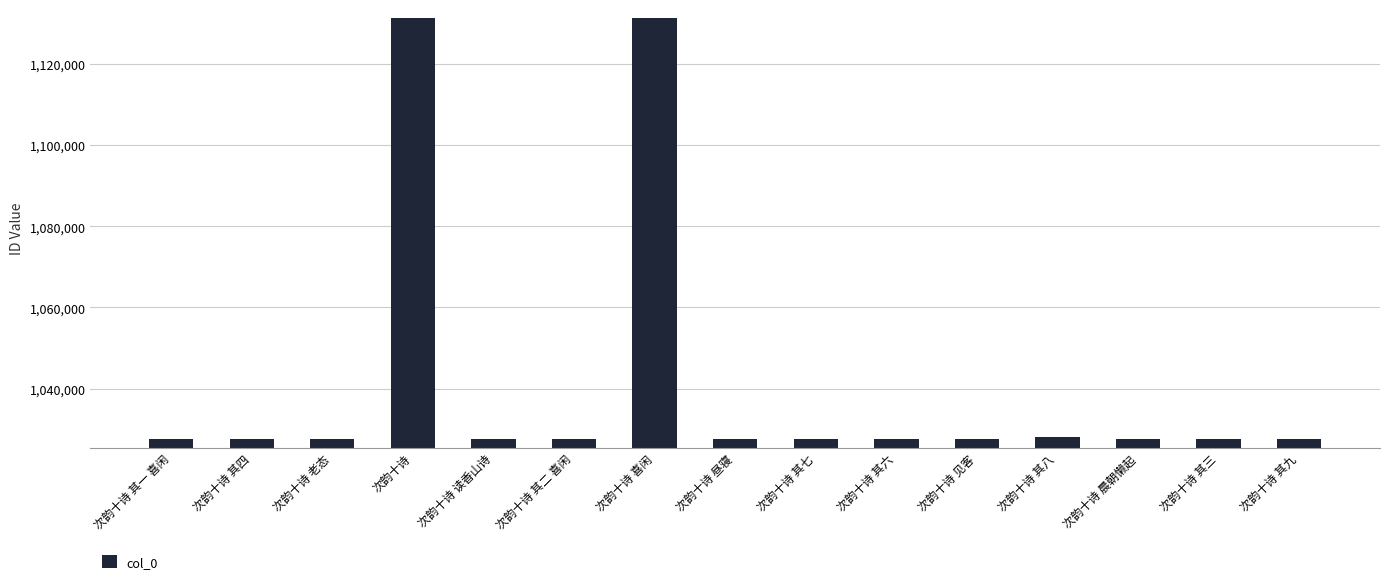

What is the maximum value shown in the chart?

1131302